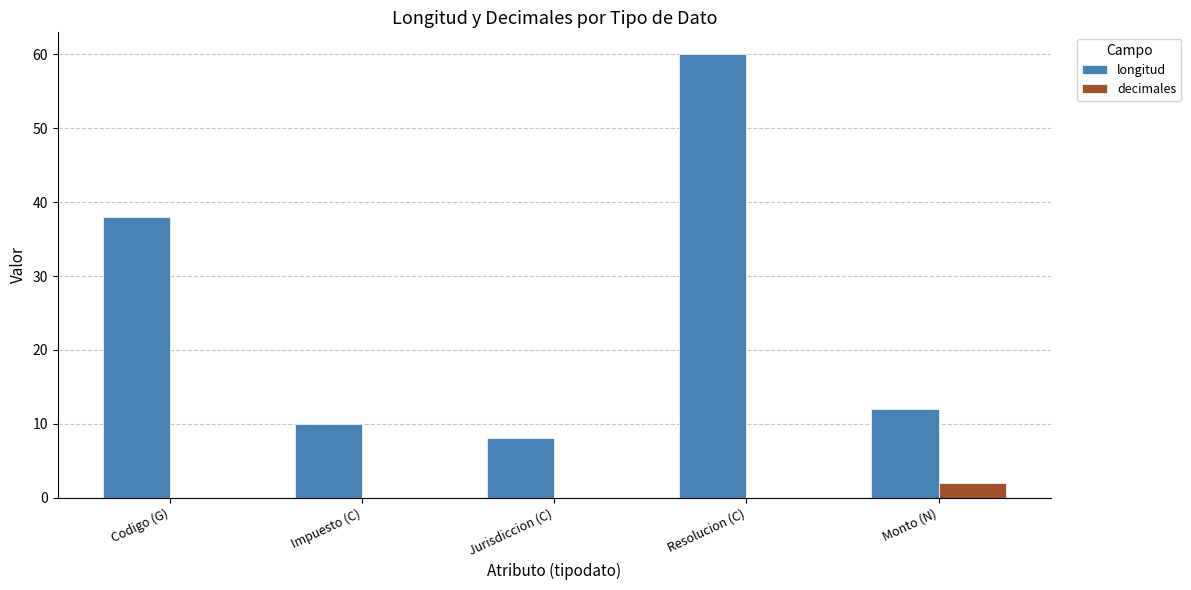

At which label is longitud closest to 34?

Codigo (G)